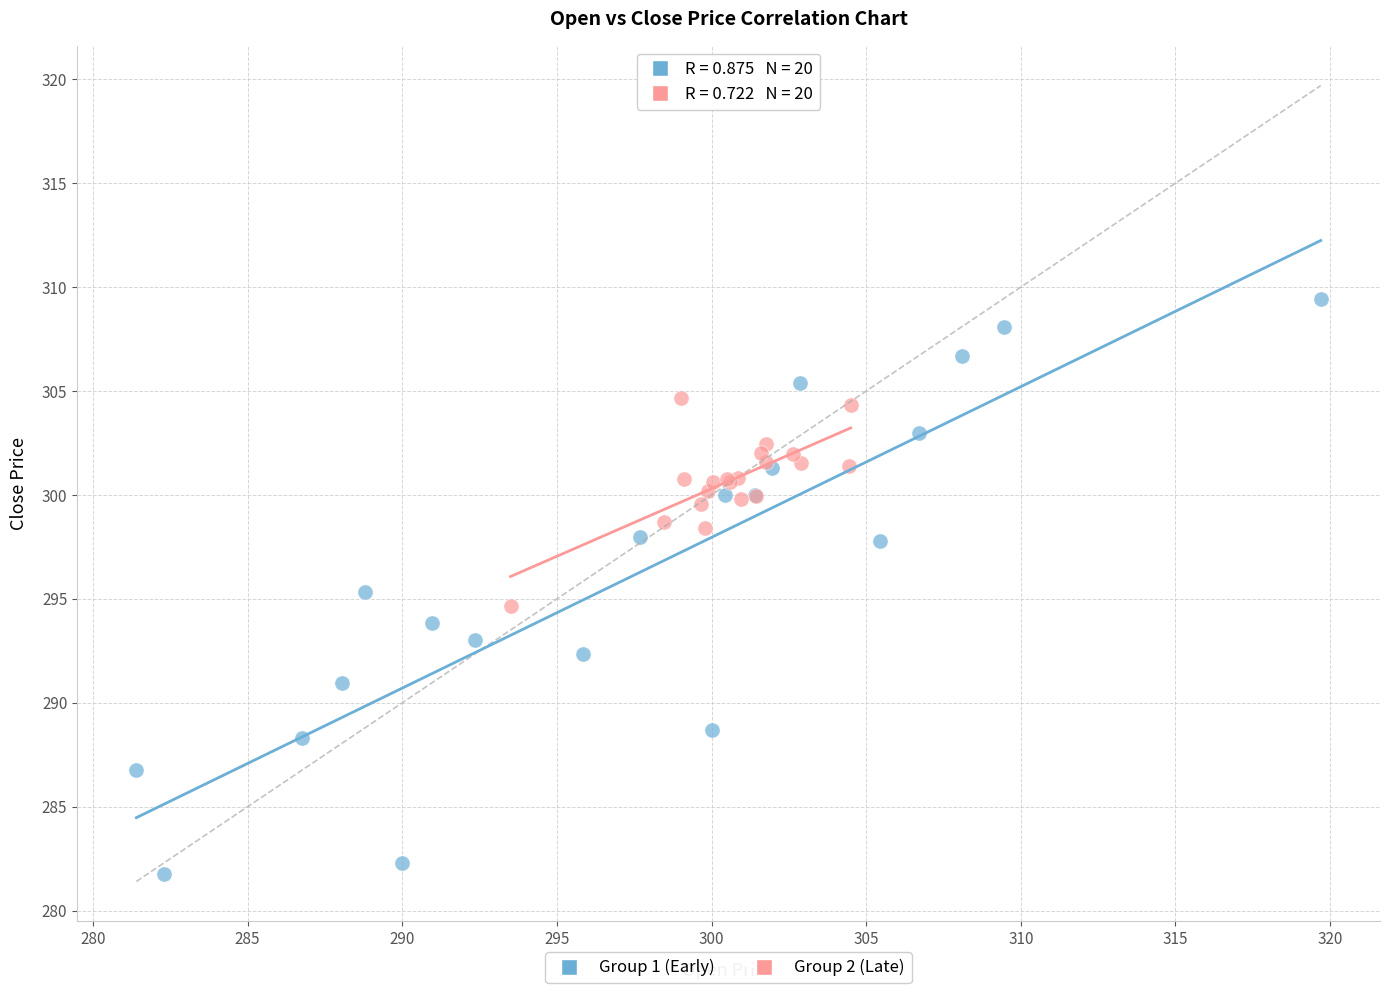

What are all the series names shown in the legend?

Group 1 (Early), Group 2 (Late)